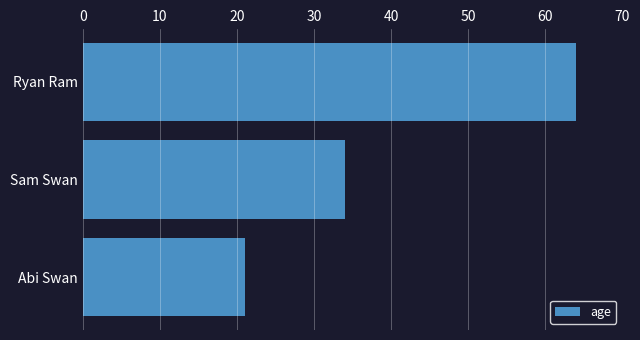

What is the sum of the values at Ryan Ram and Sam Swan?

98